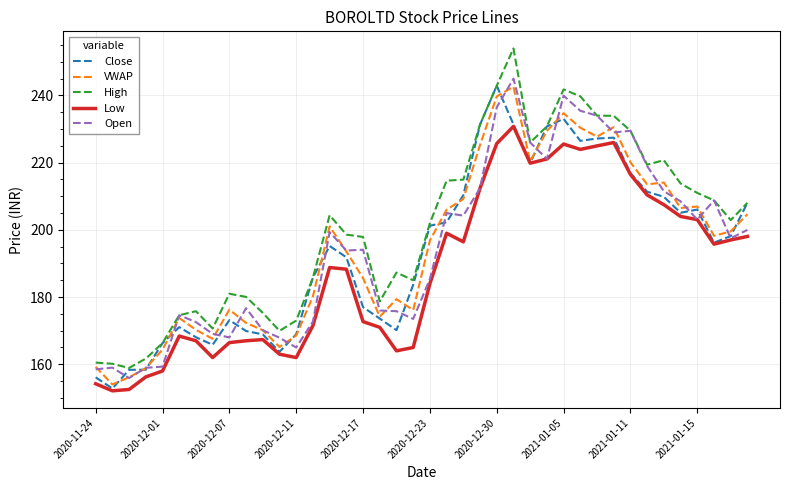

What is the highest value of the Open series?

245.0